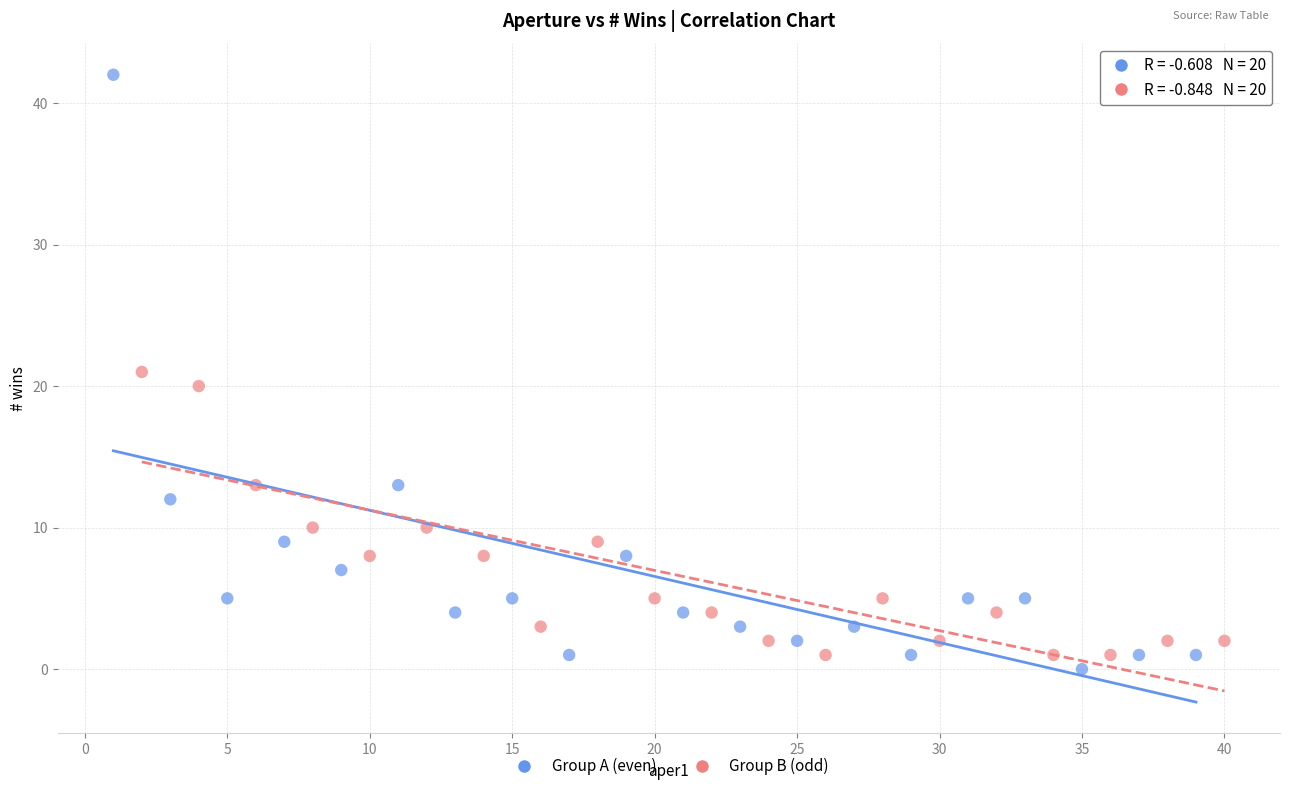

Which series has the largest Y range (max minus min)?

Group A (even)